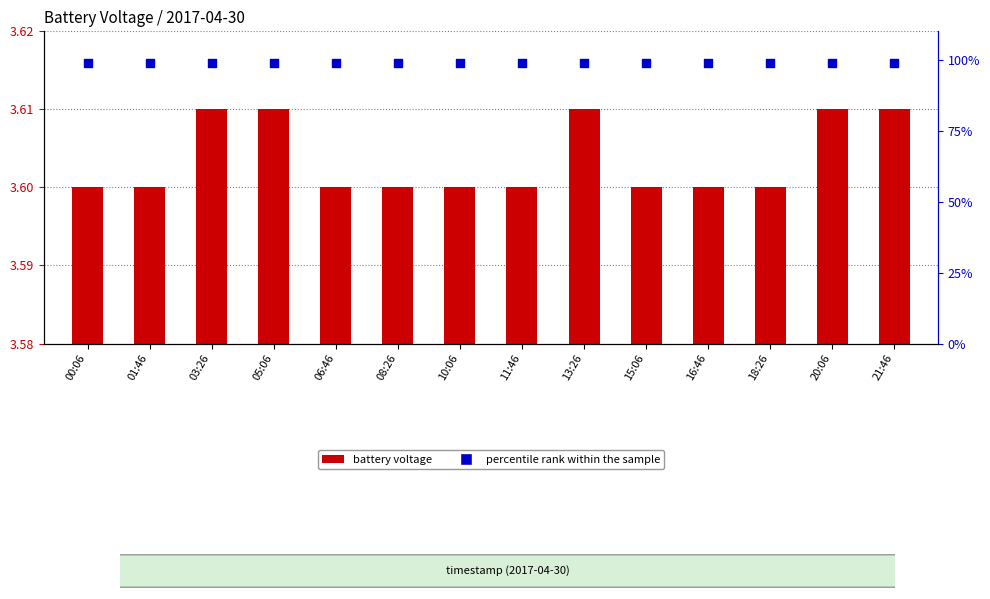

What is the total value across all series at 10:06?

102.6